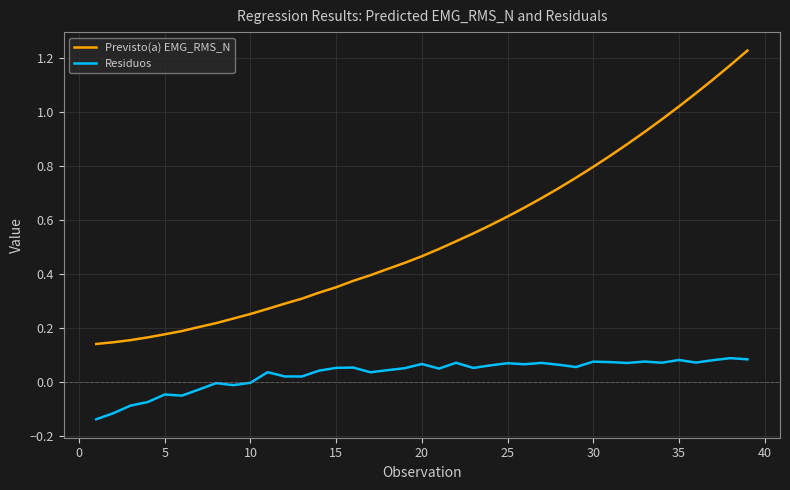

True or false: Residuos and Previsto(a) EMG_RMS_N cross at least once.

False